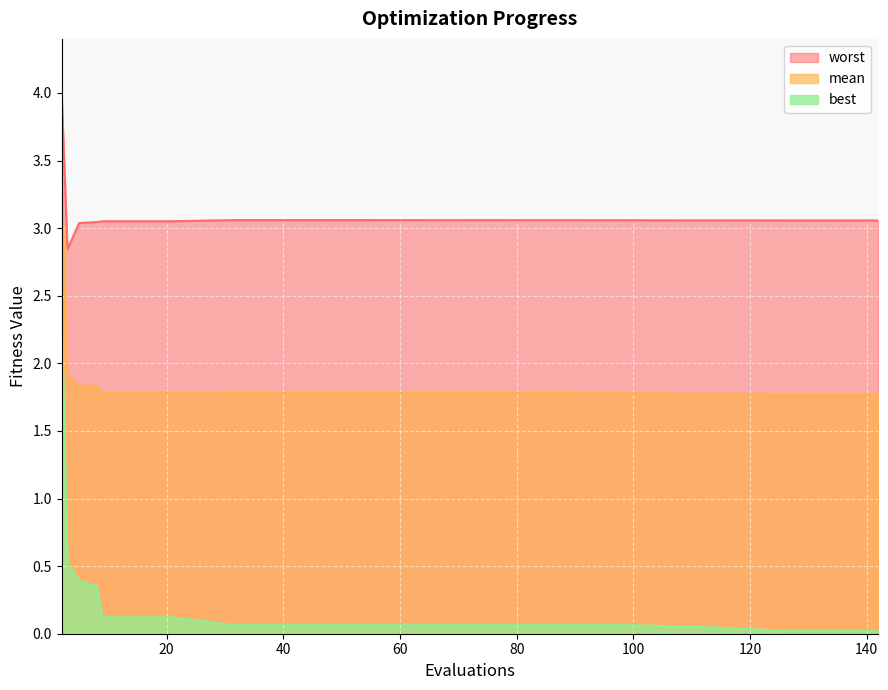

The value of worst at 91 is 5.0. True or false?

False